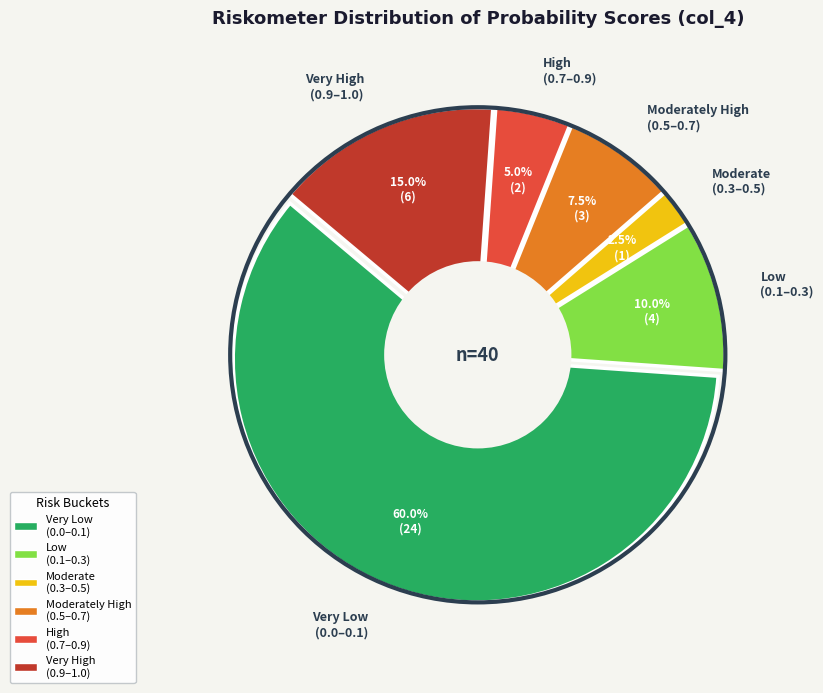

Does any single category account for the majority?

Yes